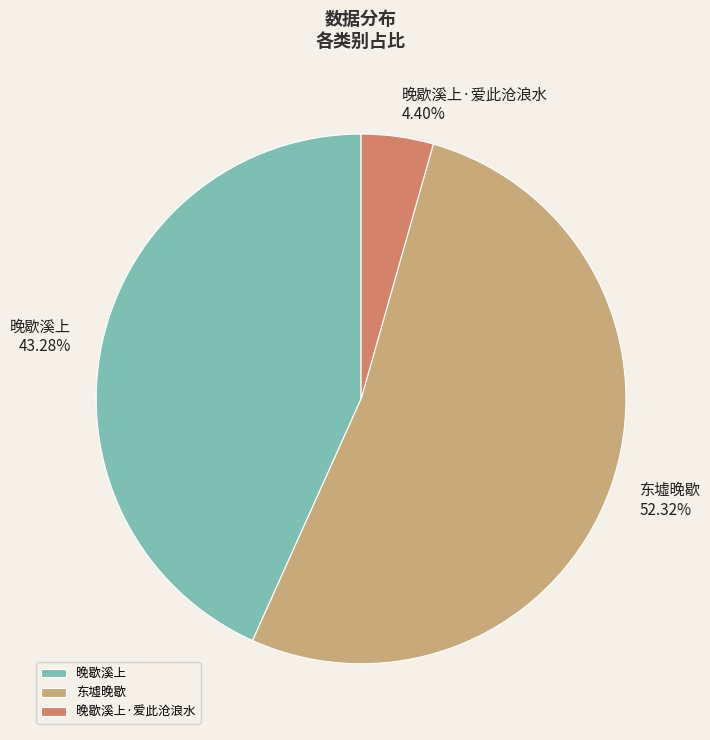

How many slices are in this pie chart?

3